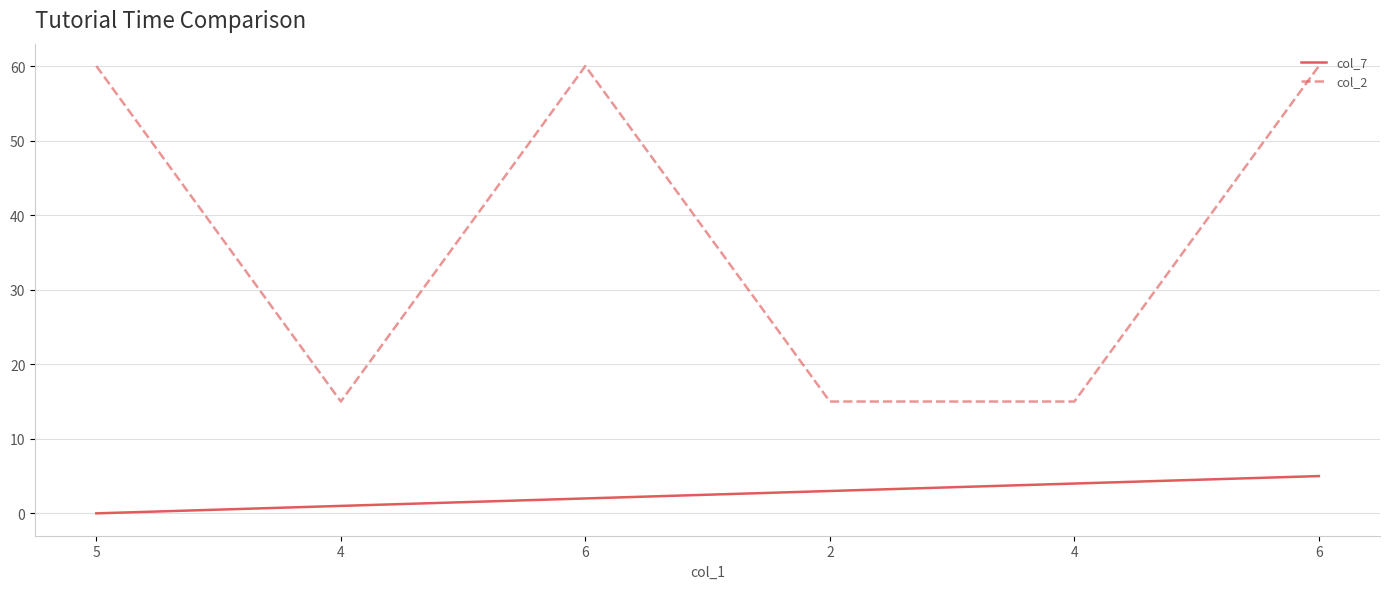

Reading left to right, what are all the values shown in this chart?

col_7: 0	1	2	3	4	5
col_2: 60	15	60	15	15	60